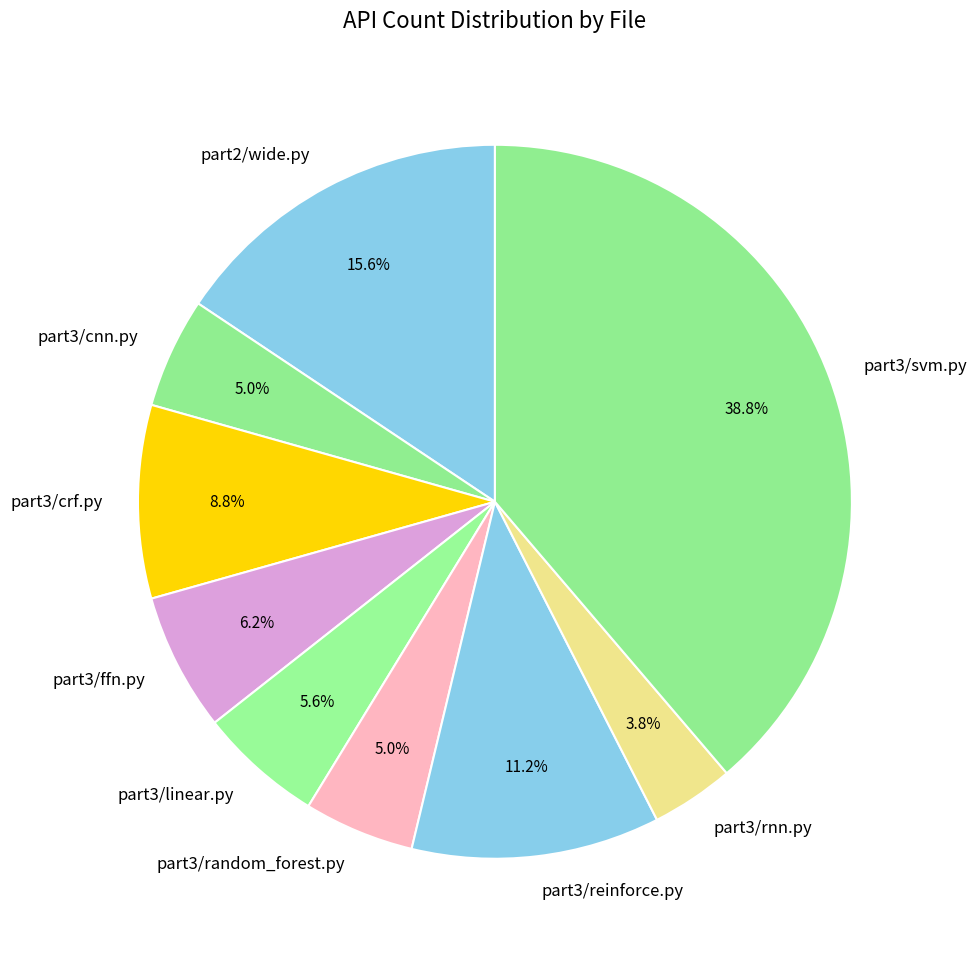

The part3/reinforce.py slice represents 1% of the pie. True or false?

False